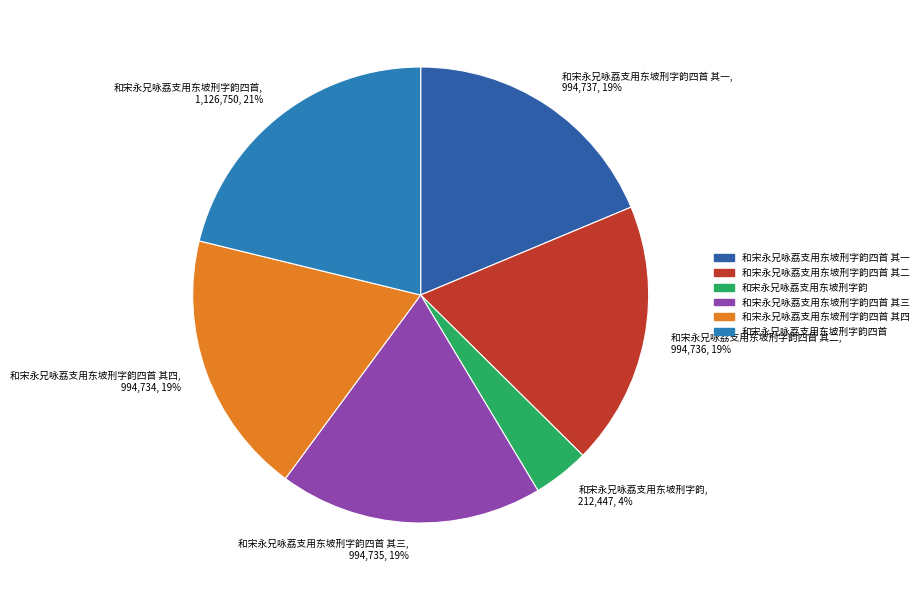

The 和宋永兄咏荔支用东坡刑字韵四首 其三 slice represents 19% of the pie. True or false?

True